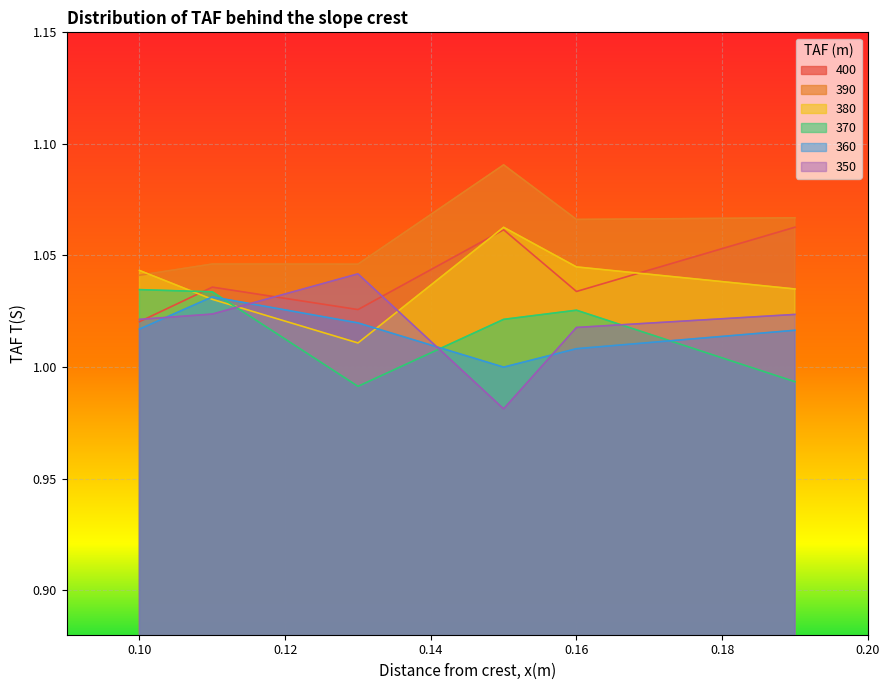

Which series has the widest spread of values?

350